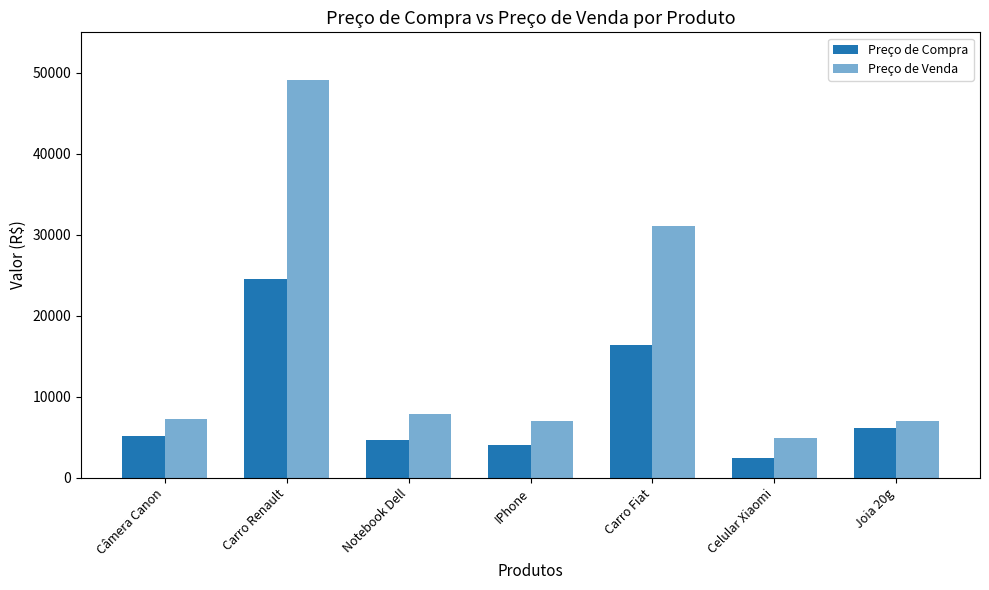

Where does the Preço de Compra series first go above 5150?

Câmera Canon